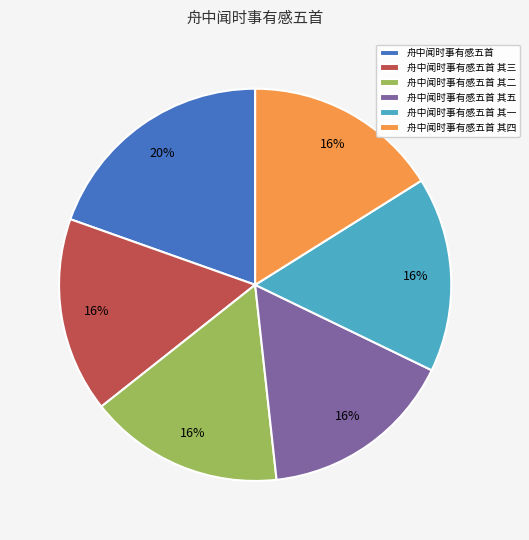

Combined, do 舟中闻时事有感五首 其二 and 舟中闻时事有感五首 其一 account for over 50%?

No